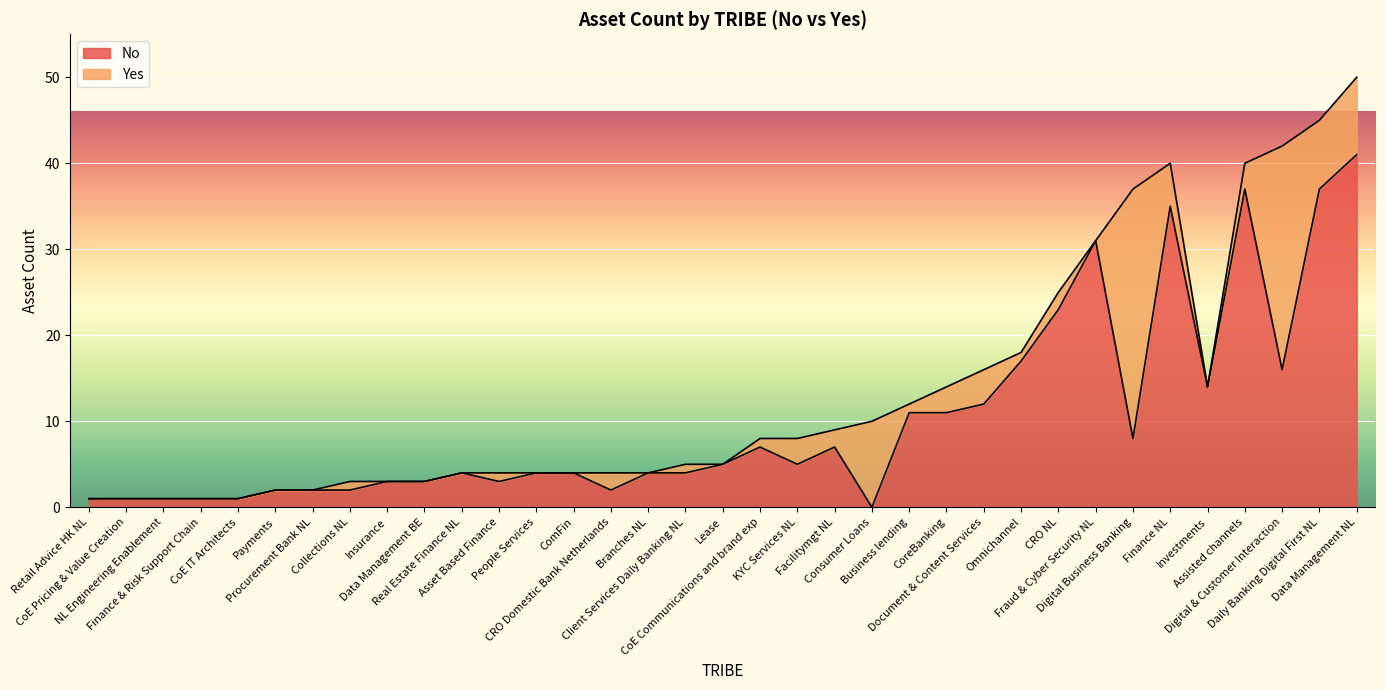

Is it true that Yes equals 0 at Retail Advice HK NL?

True